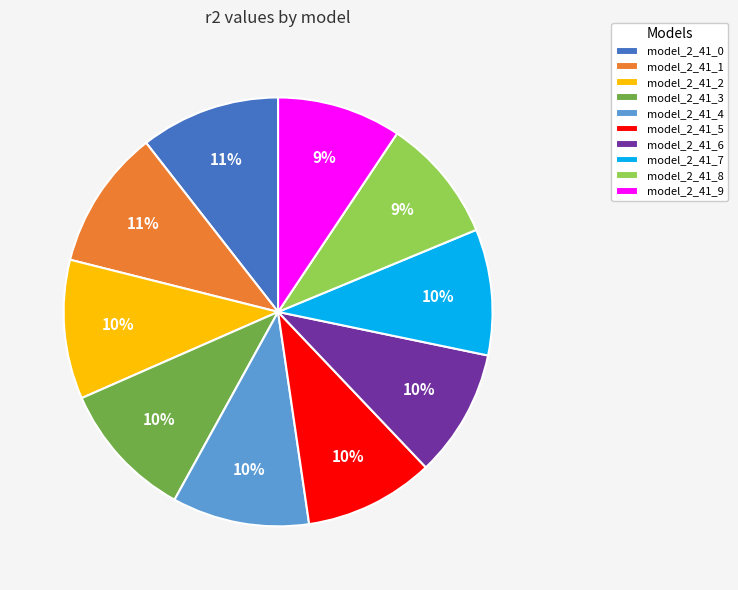

To the nearest percent, what is the average slice percentage?

10%